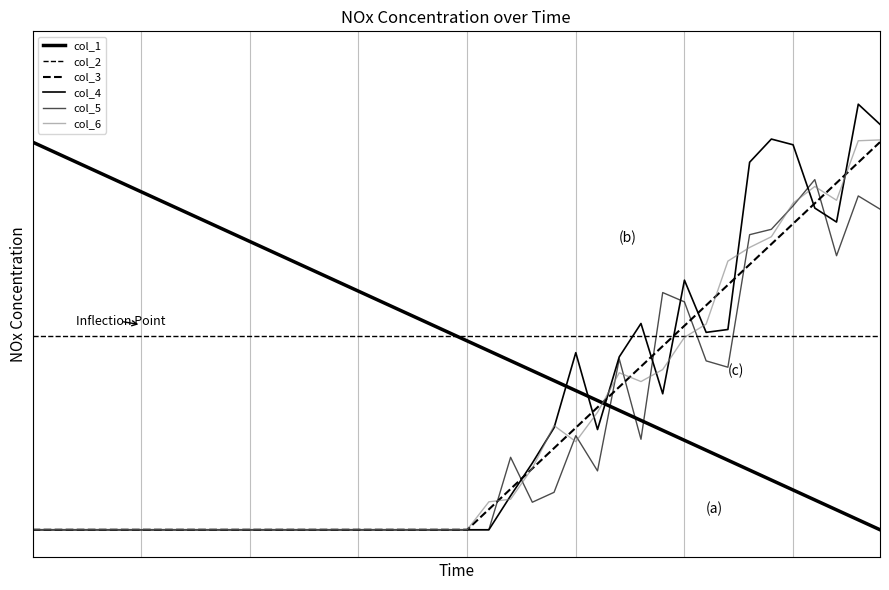

Is this an area chart (filled region under the line)?

No